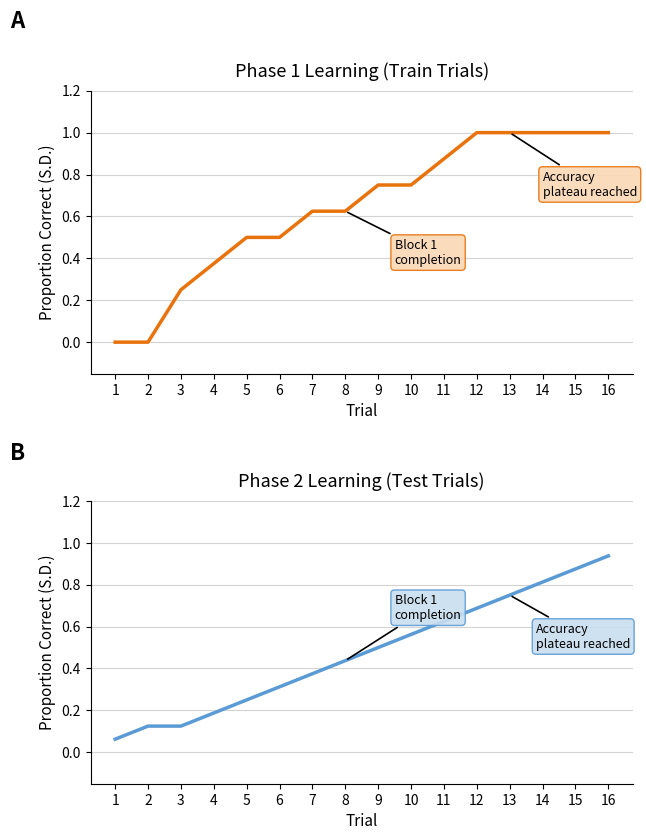

True or false: Mean Accuracy (Phase 1) has more than 0 interior local peaks.

False